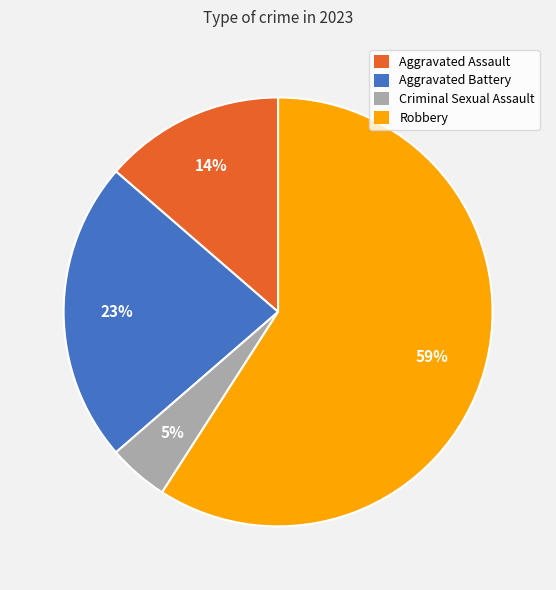

Approximately how many times larger is the value at Aggravated Assault compared to Aggravated Battery?

0.6